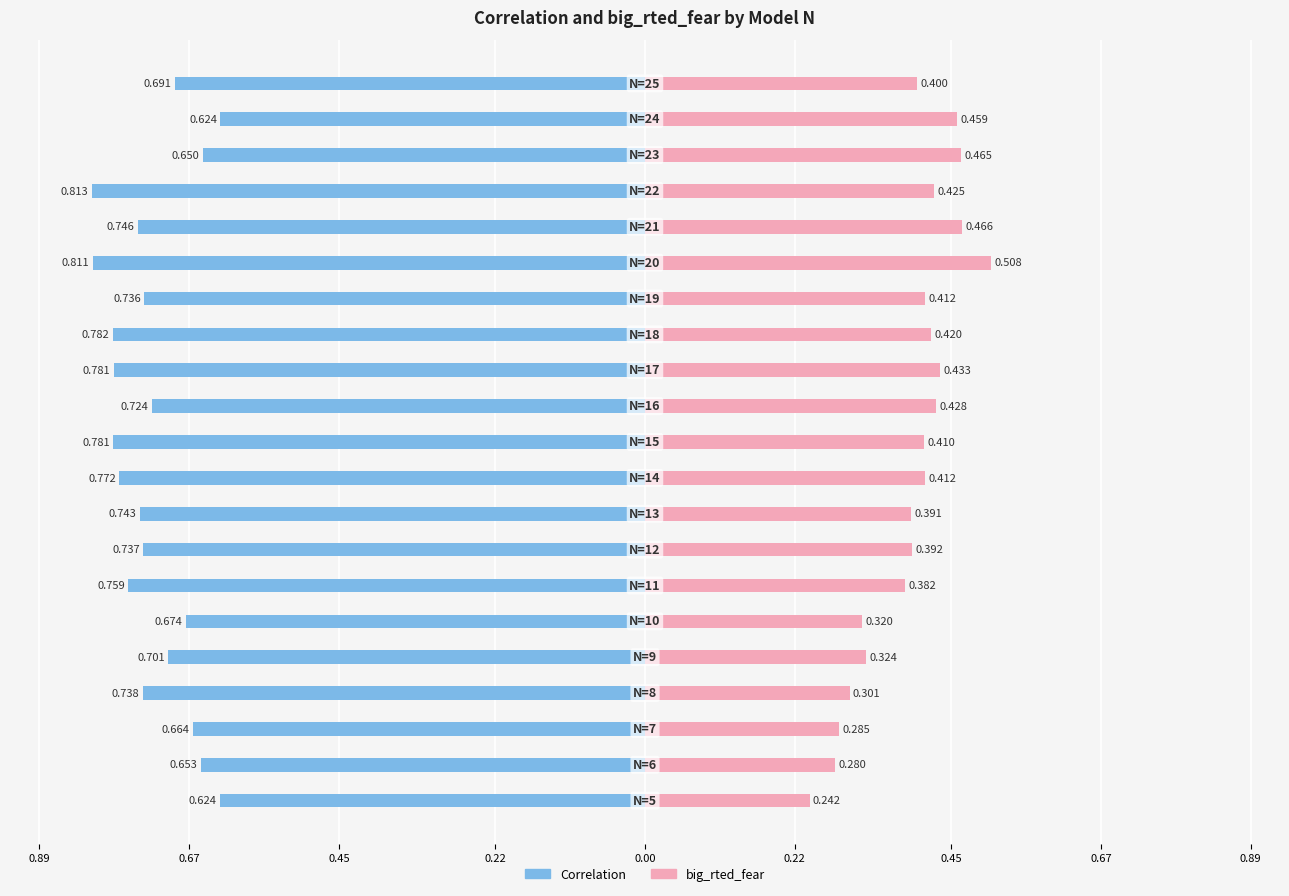

How many bars are there in total?

42